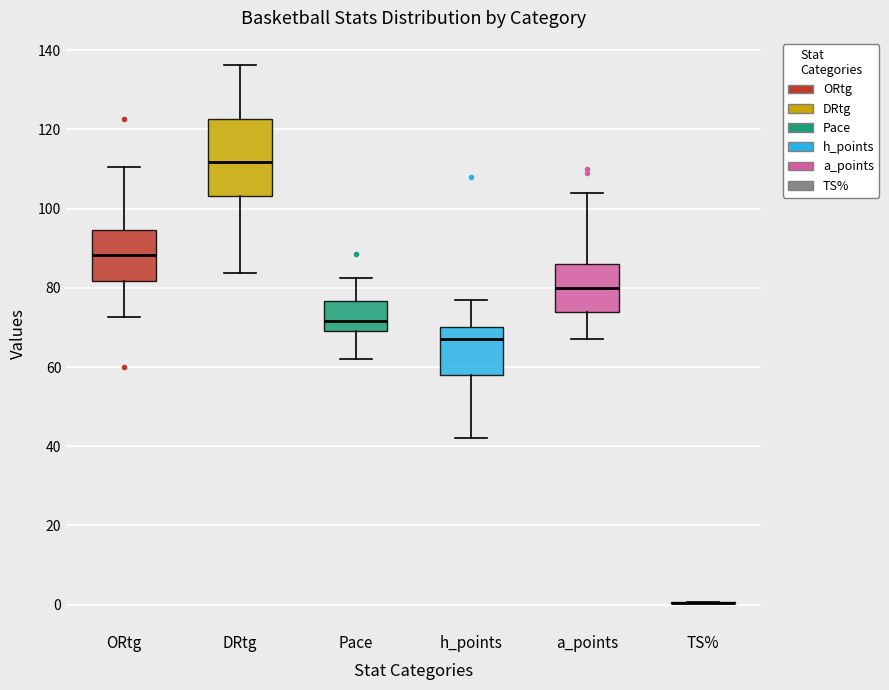

Reading left to right, read every box against the y-axis: the position of its median line, the range the box covers, and the ends of its whiskers. The values are not printed on the chart, so give them approximately, as read against the axis.

ORtg: median 88, box 82 to 94, whiskers 72 to 110
DRtg: median 112, box 104 to 122, whiskers 84 to 136
Pace: median 72, box 70 to 76, whiskers 62 to 82
h_points: median 68, box 58 to 70, whiskers 42 to 78
a_points: median 80, box 74 to 86, whiskers 68 to 104
TS%: box collapsed to a line at 0, whiskers 0 to 0